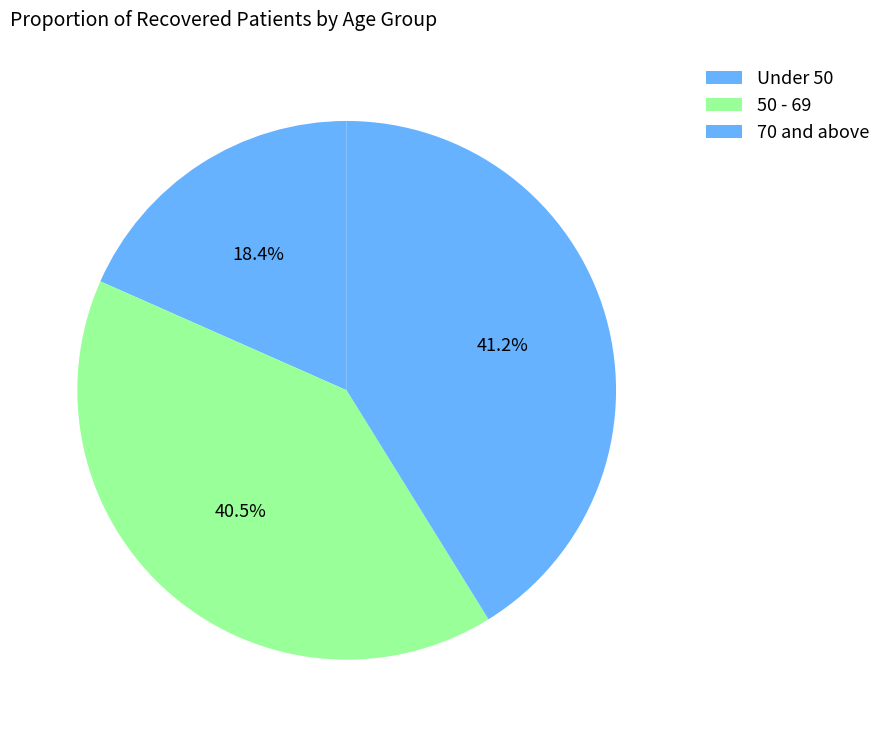

To the nearest percent, what is the average slice percentage?

33%